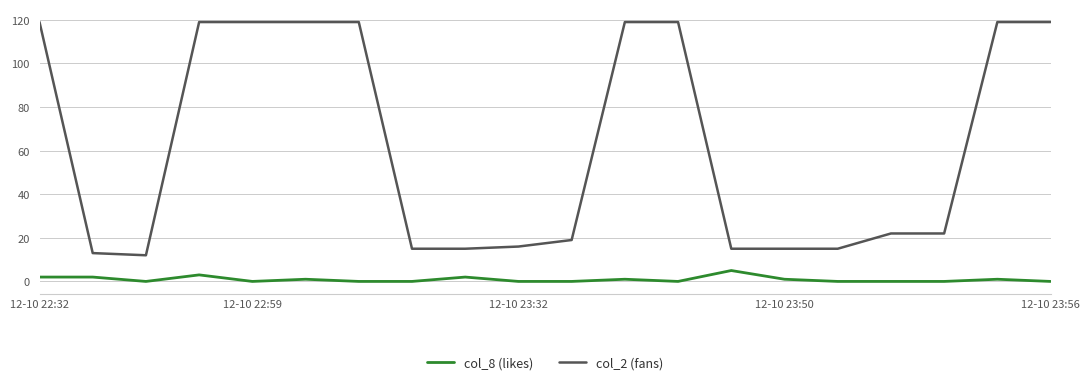

Rank the series by their average value, from highest to lowest.

col_2 (fans), col_8 (likes)